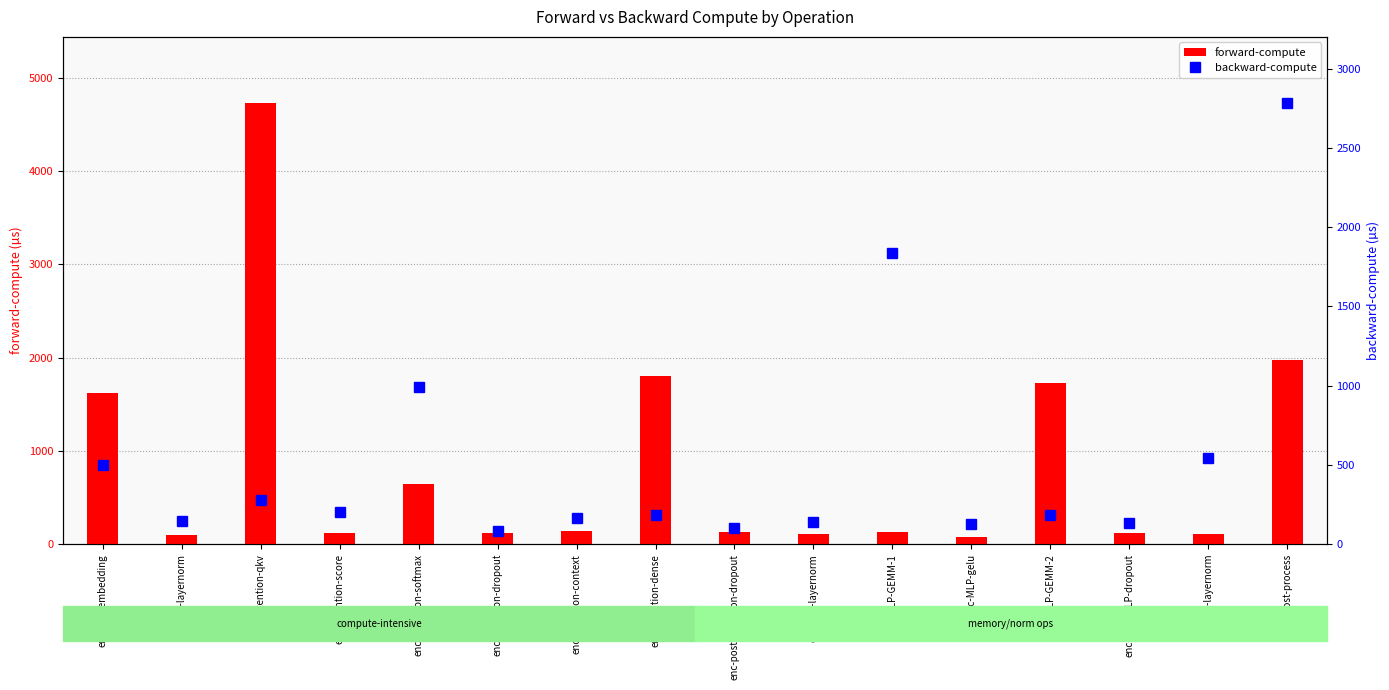

Where does the backward-compute series first go above 186?

encoder-embedding